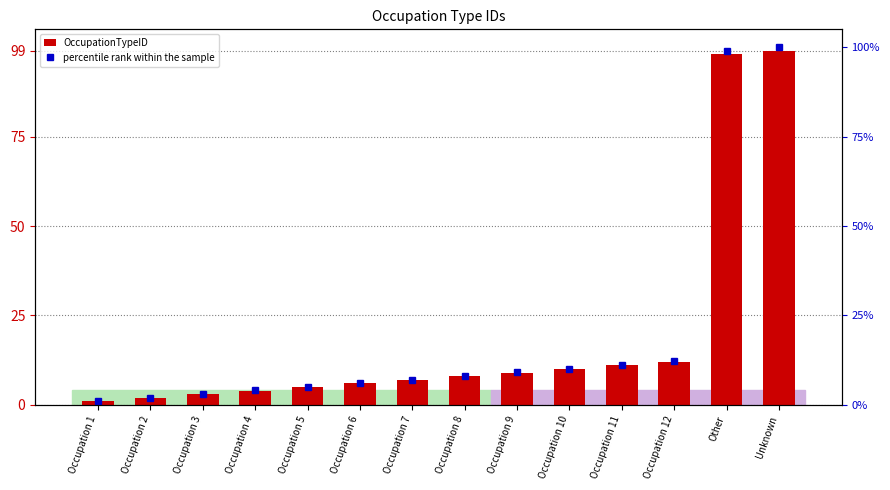

Where is percentile rank within the sample nearest to the value 50?

Occupation 12